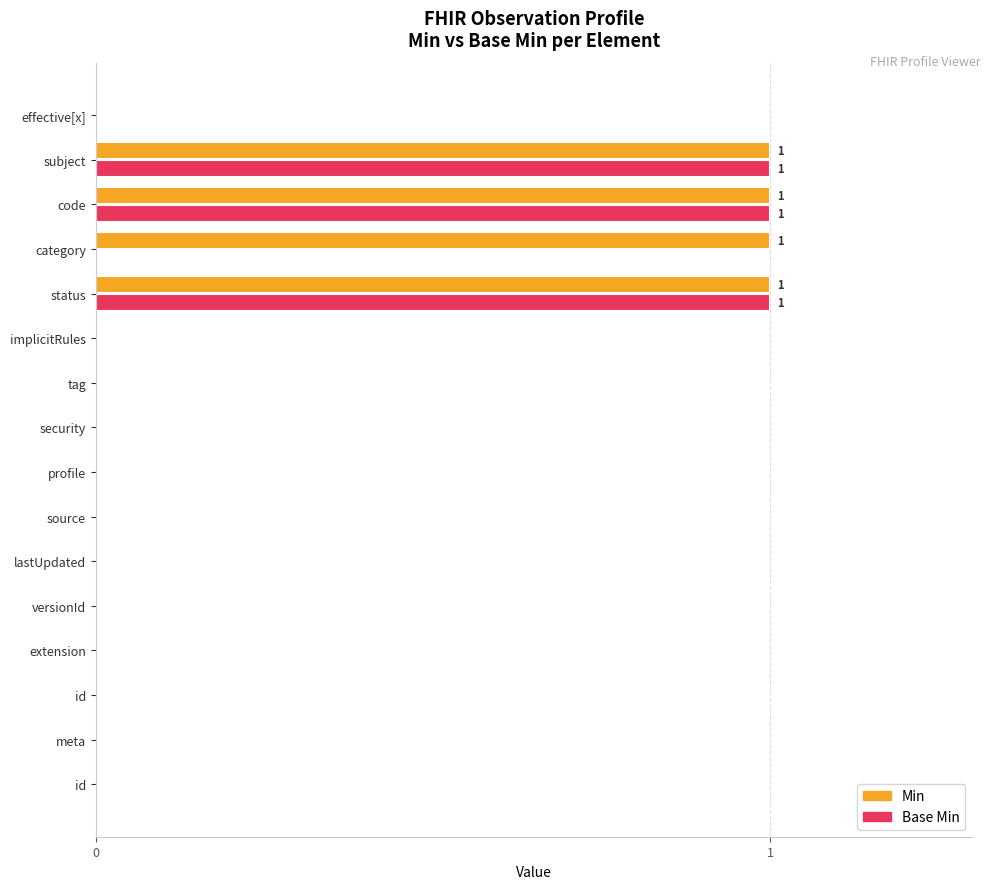

What are all the series names shown in the legend?

Min, Base Min